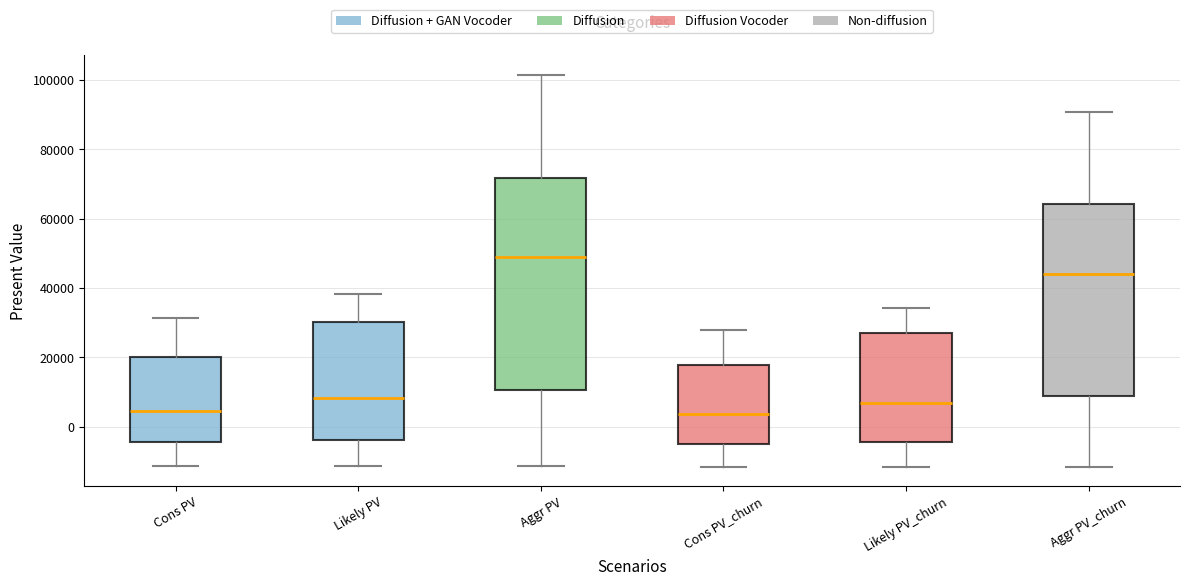

Where does the lower whisker of the box for Likely PV end on the y-axis? The values are not printed on the chart, so give them approximately, as read against the axis.

-12000